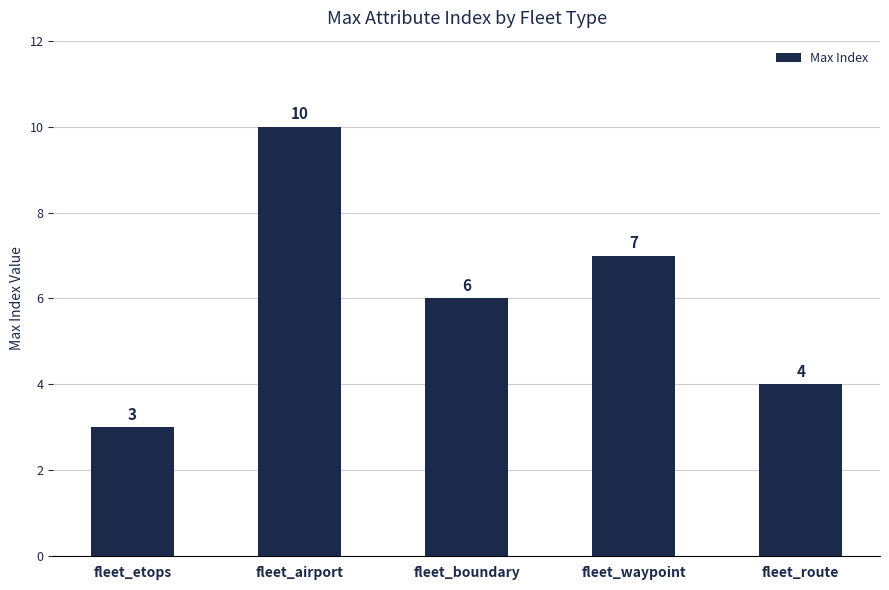

What is the label of the 4th bar from the left?

fleet_waypoint